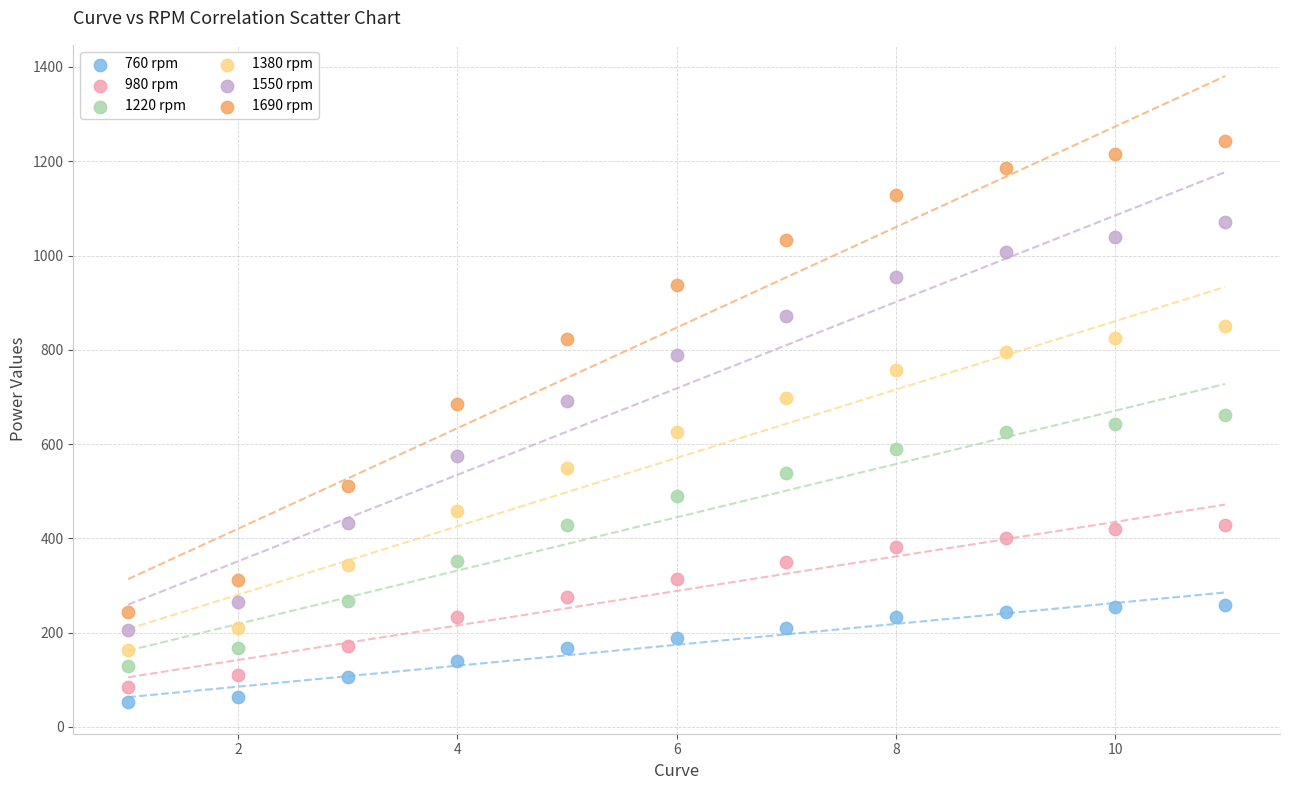

Which series reaches the maximum Y coordinate?

1690 rpm